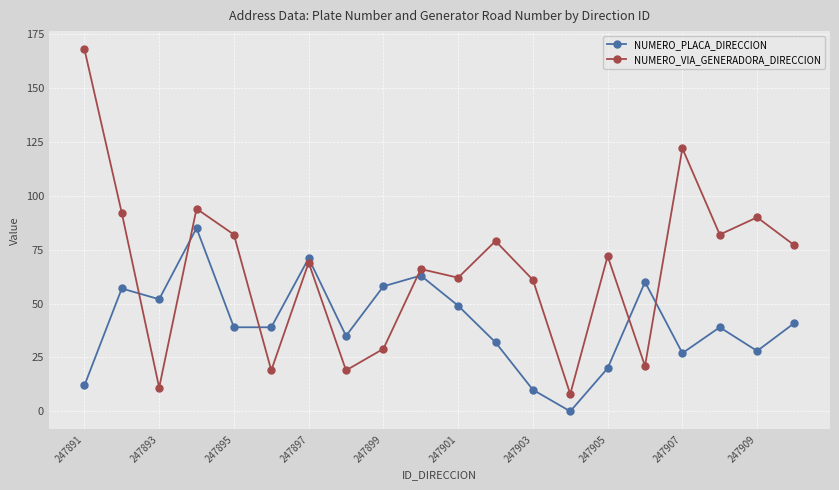

What is the greatest value displayed?

168